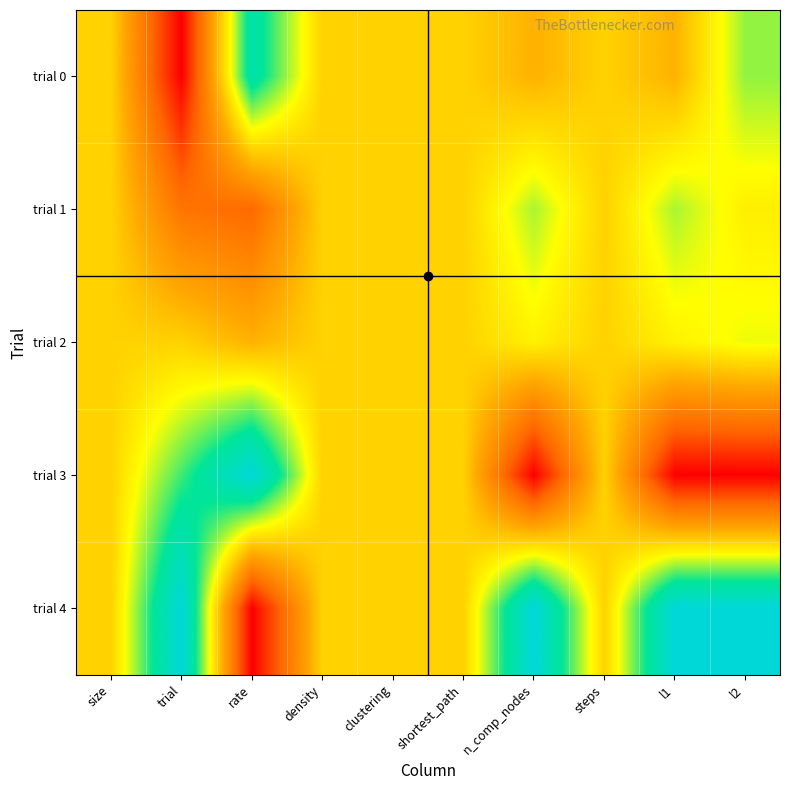

Count the number of categories in the chart.

10